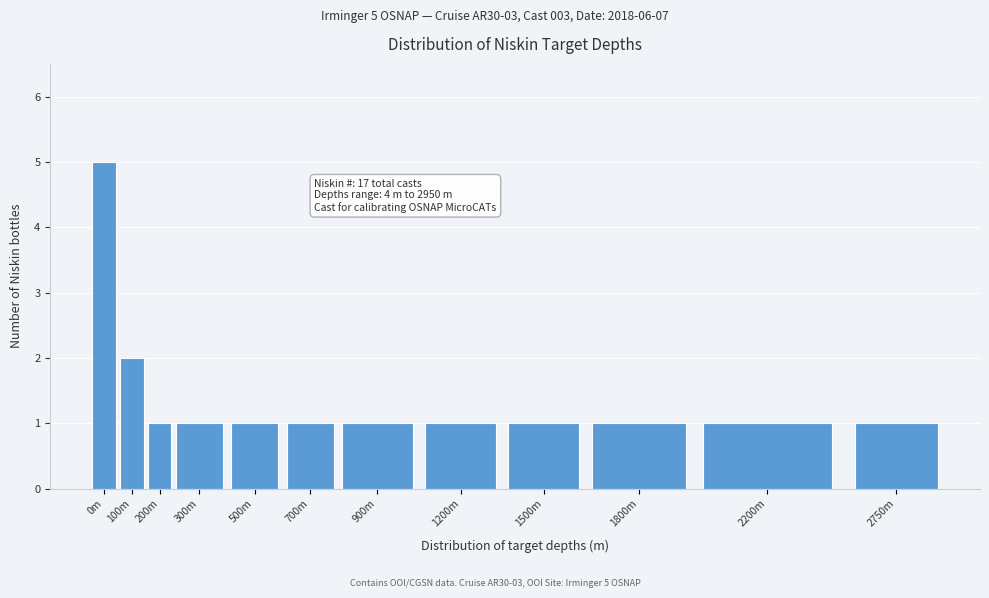

Reading left to right, list all the values displayed in this chart.

5	2	1	1	1	1	1	1	1	1	1	1